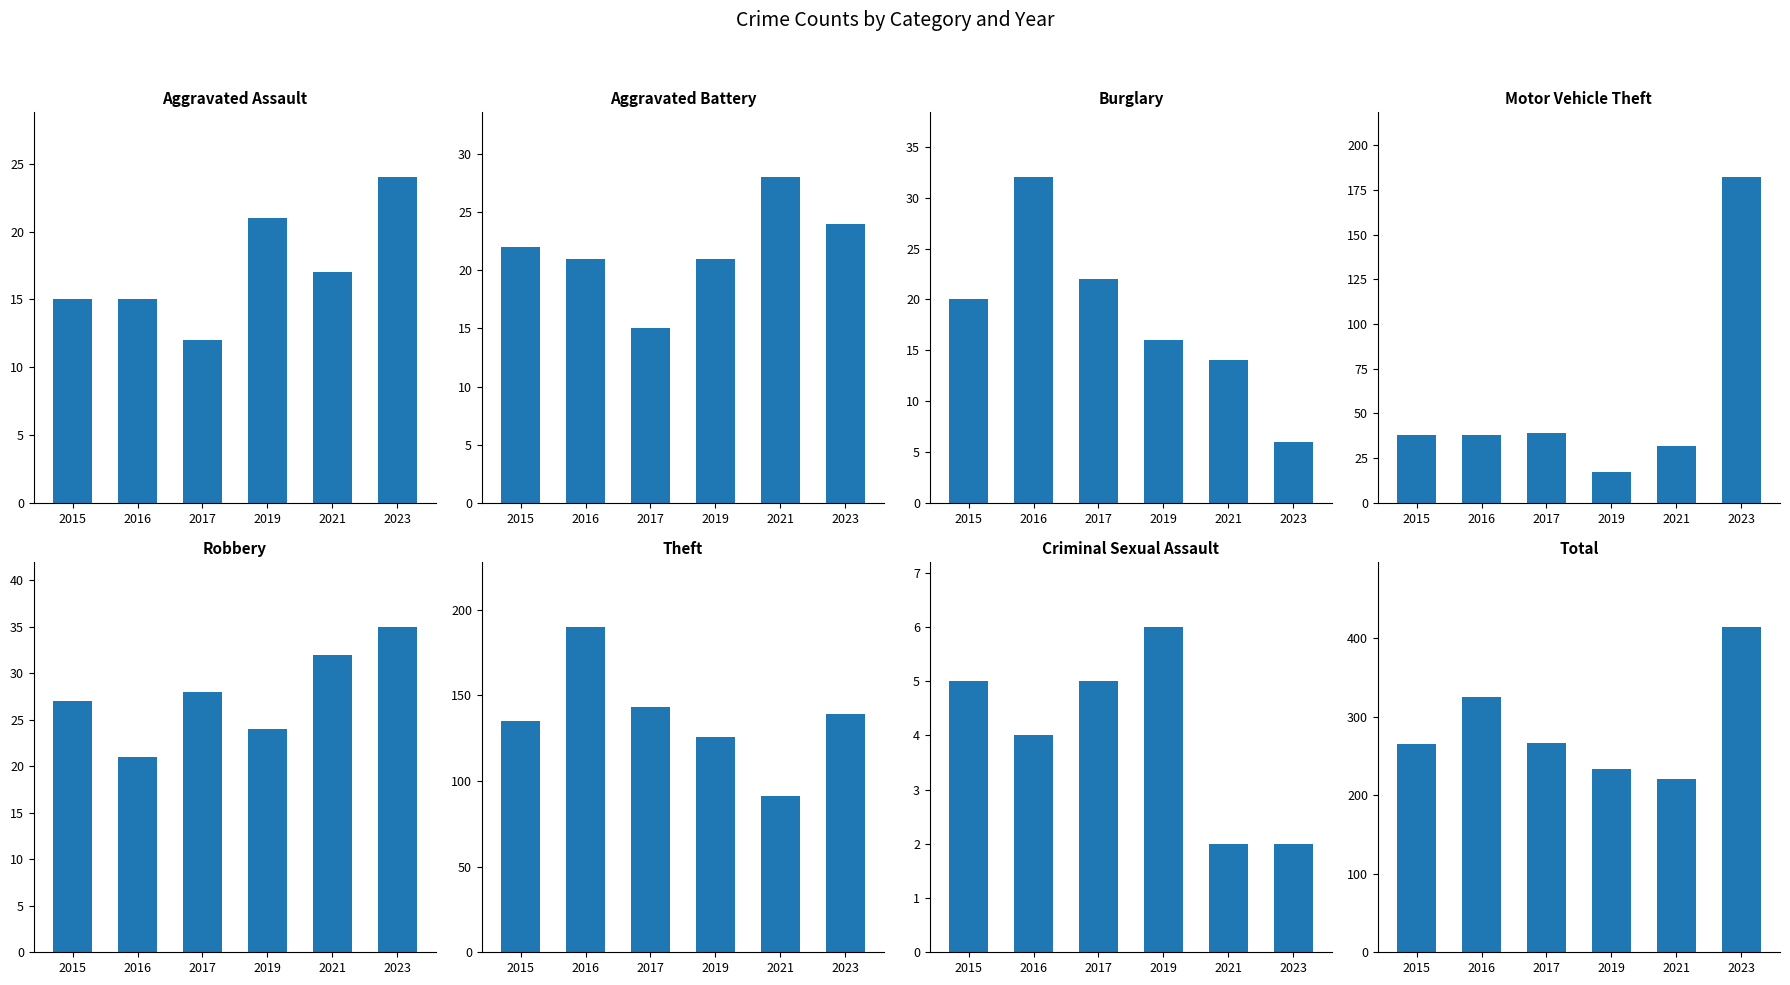

Where is 2016 nearest to the value 164?

Theft